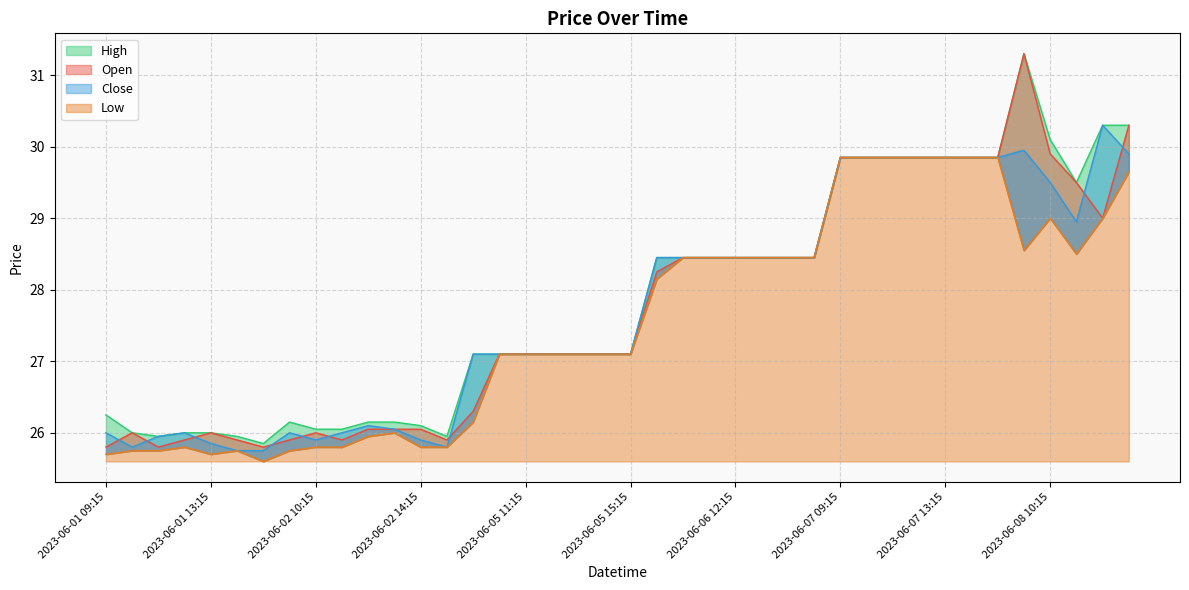

How many data points in Low are above 27?

25